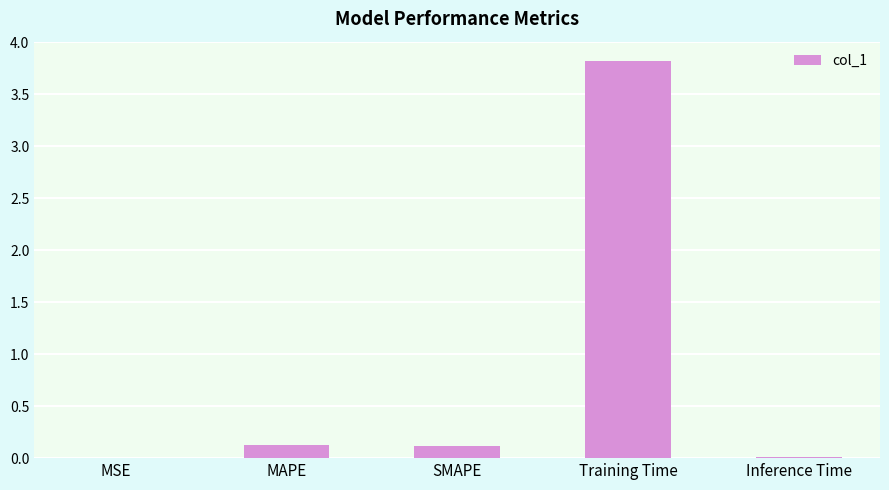

What is the sum of all values?

4.1